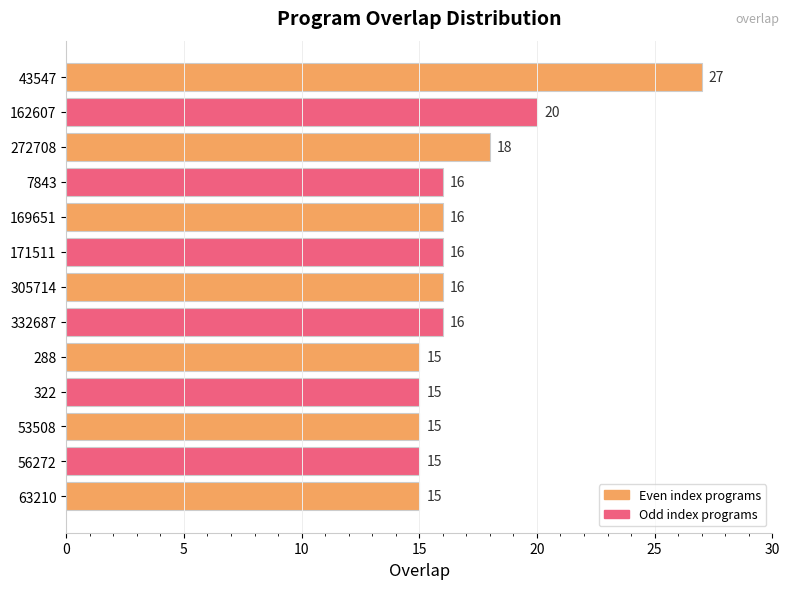

What position from the bottom is 332687?

6